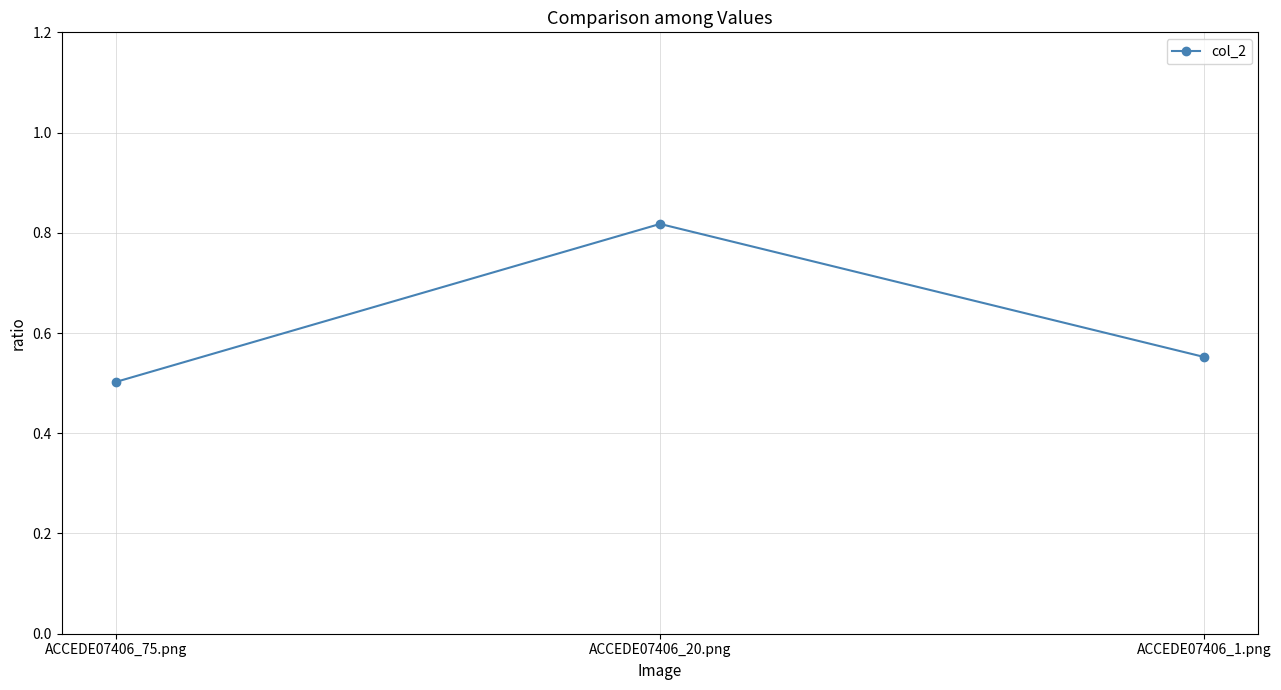

What is the difference between the values at ACCEDE07406_20.png and ACCEDE07406_75.png?

0.3